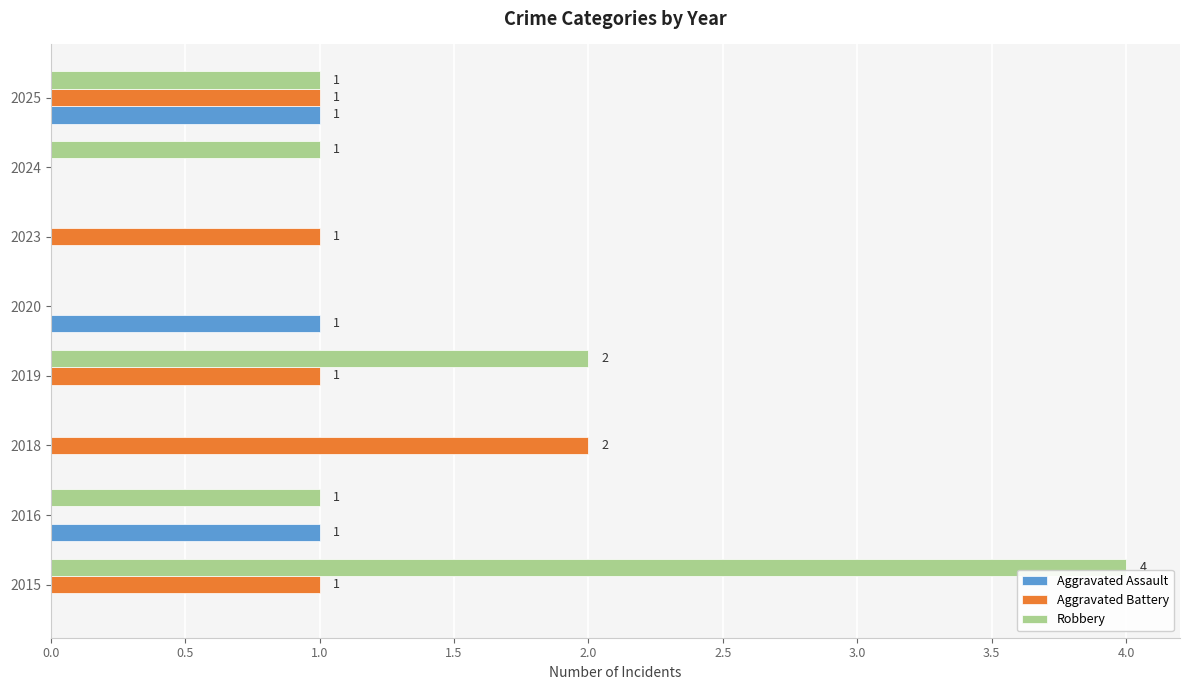

At which category is the sum across all series the highest?

2015